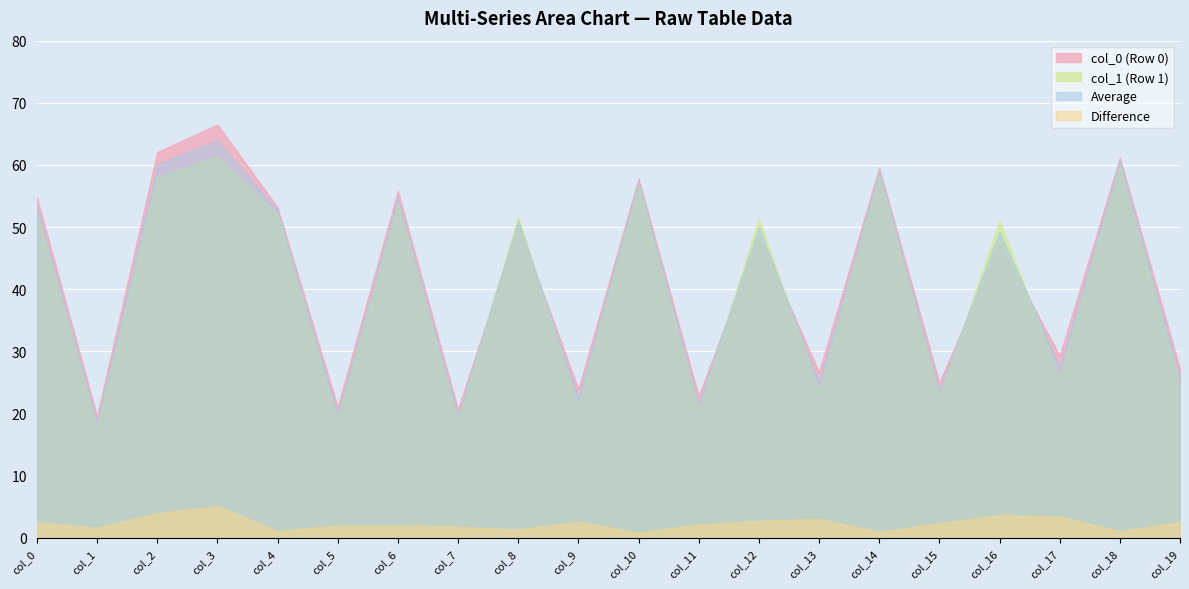

Is it true that col_1 equals 19.6 at Row 0?

True